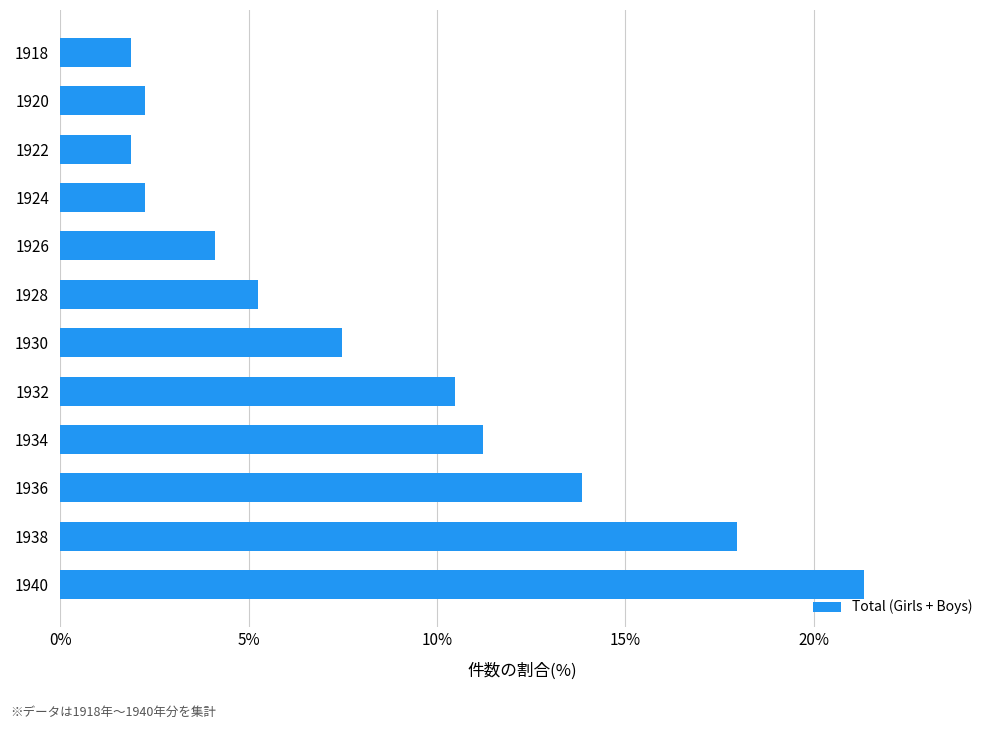

Reading bottom to top, transcribe all the data shown in this chart.

21.3	18.0	13.9	11.2	10.5	7.5	5.2	4.1	2.2	1.9	2.2	1.9